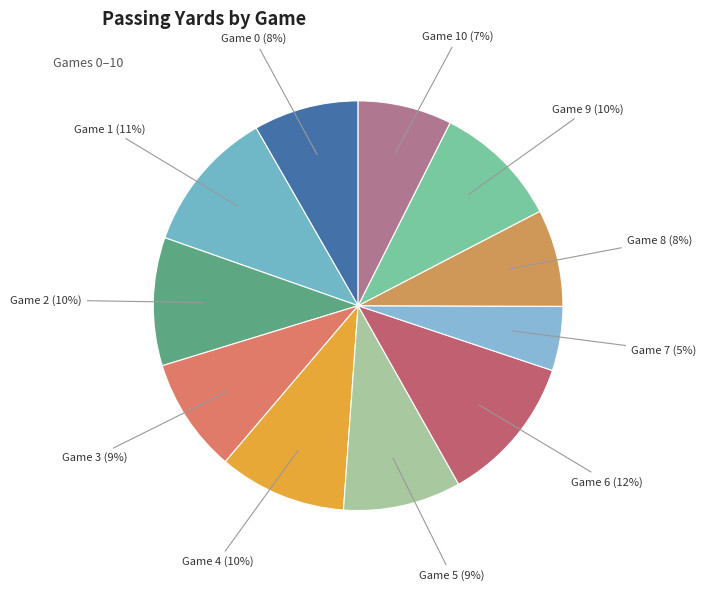

The Game 4 (10%) slice represents 10% of the pie. True or false?

True